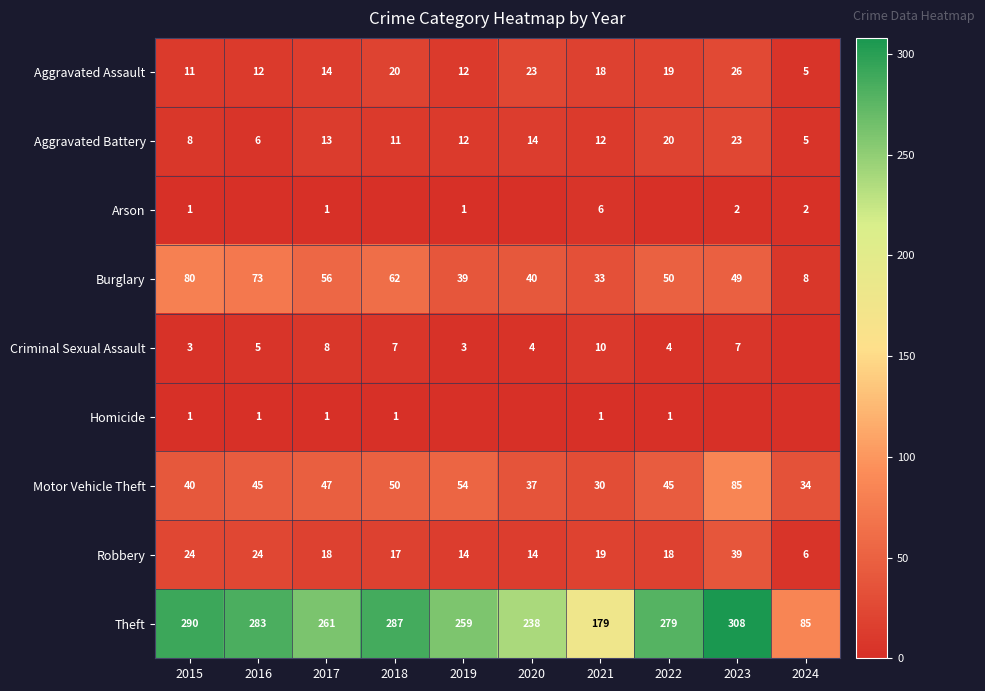

What is the highest value of the Robbery series?

39